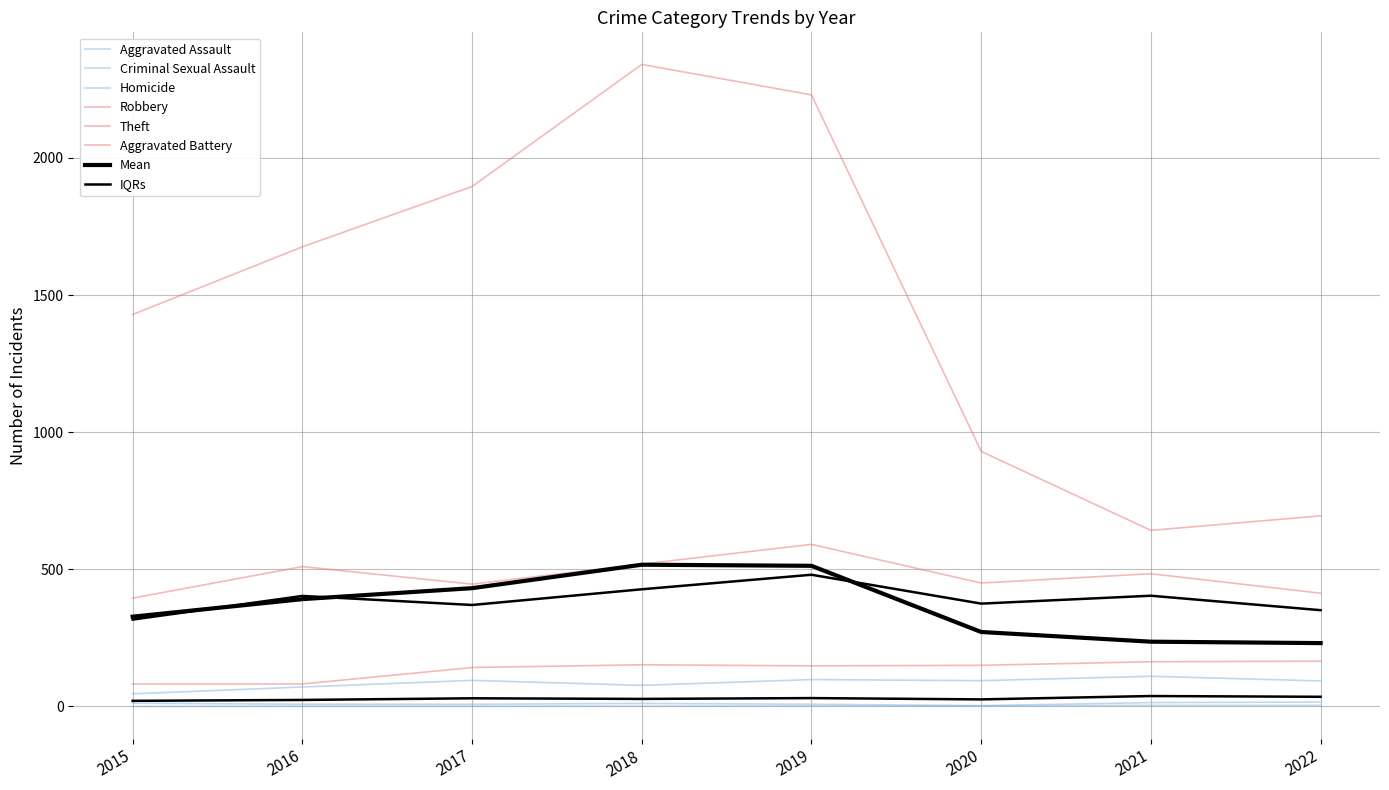

True or false: Aggravated Assault and Aggravated Battery cross at least once.

False